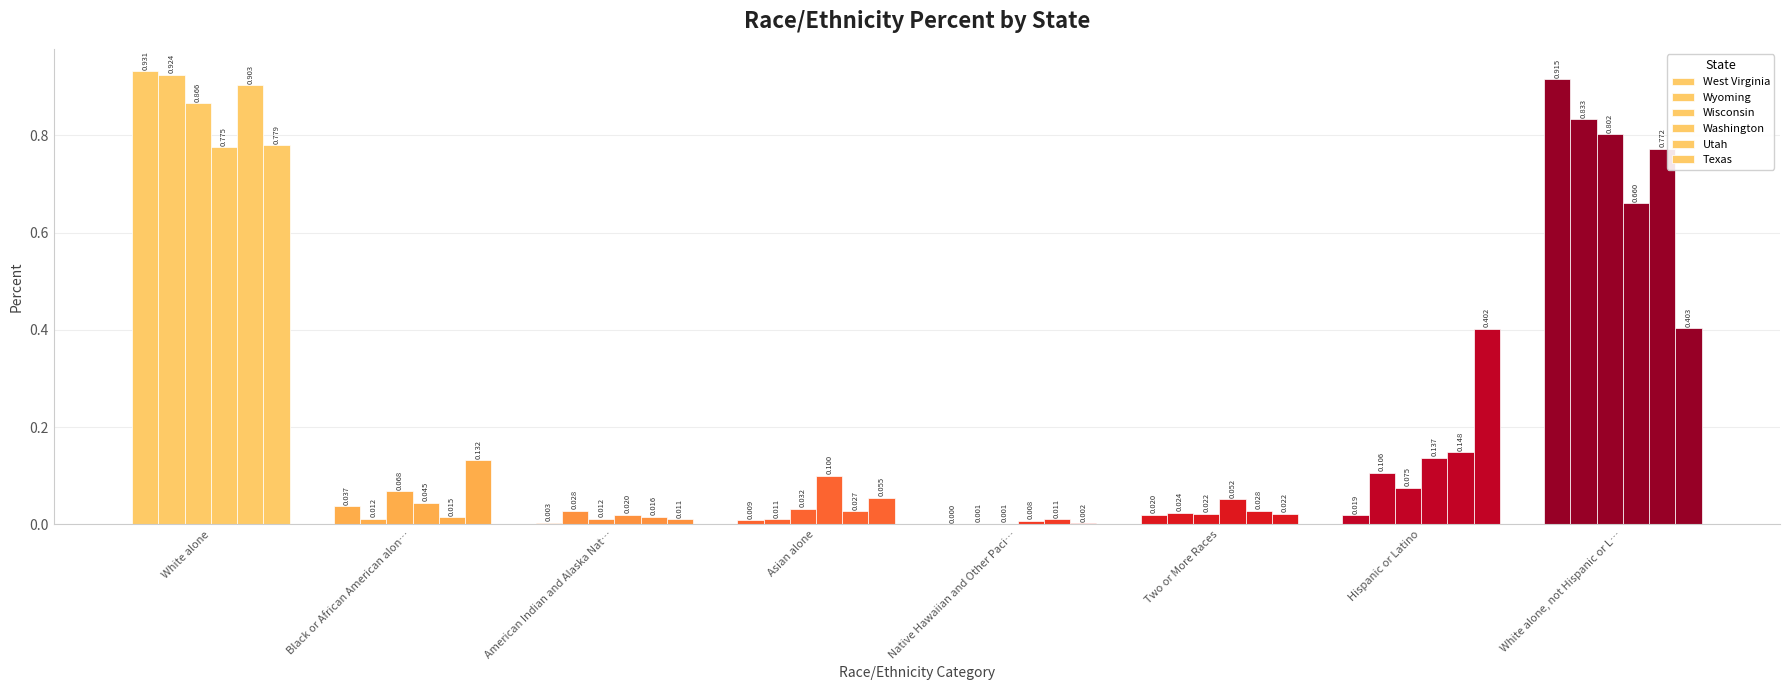

Is the value of Washington at Black or African American alon… greater than the value of Wyoming at White alone?

No